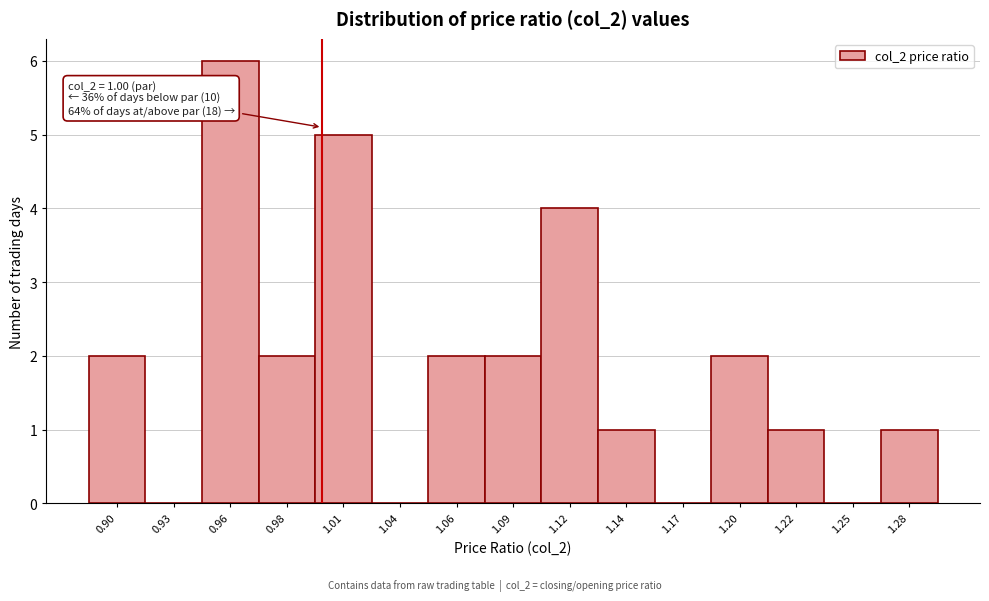

Over which range of the x-axis is the bar tallest?

0.945 to 0.970